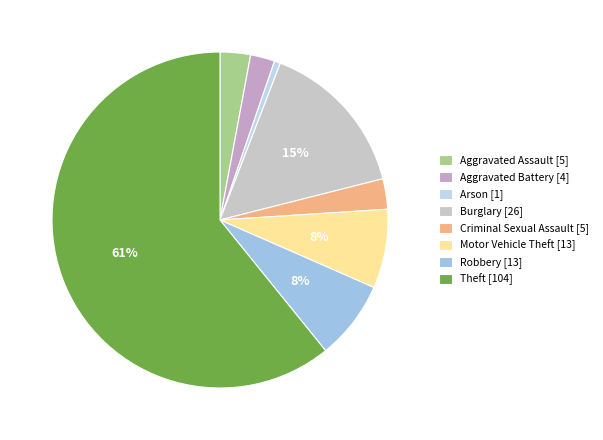

How many slices are in this pie chart?

8